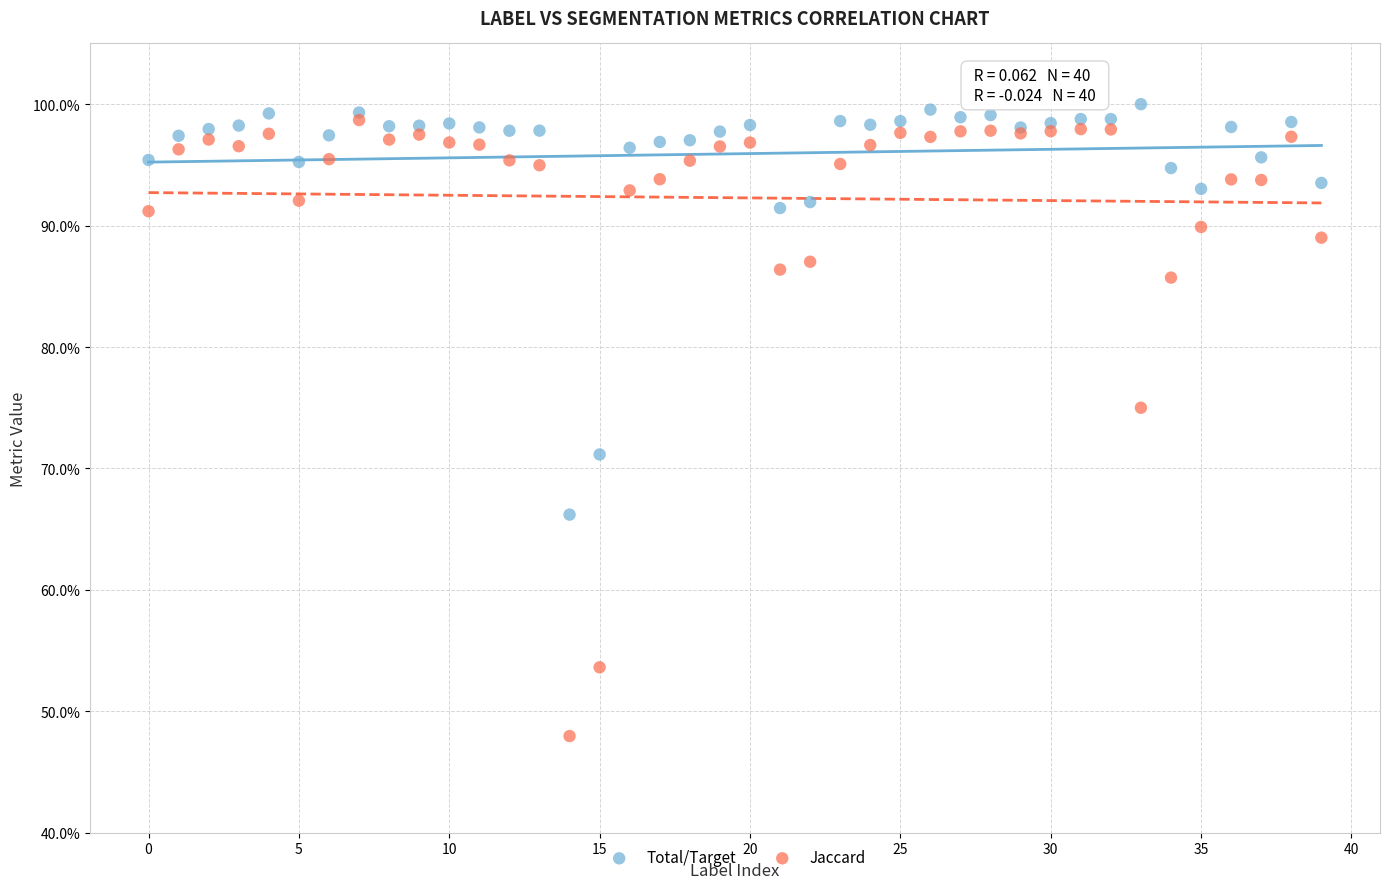

Which series contains the highest Y value?

Total/Target